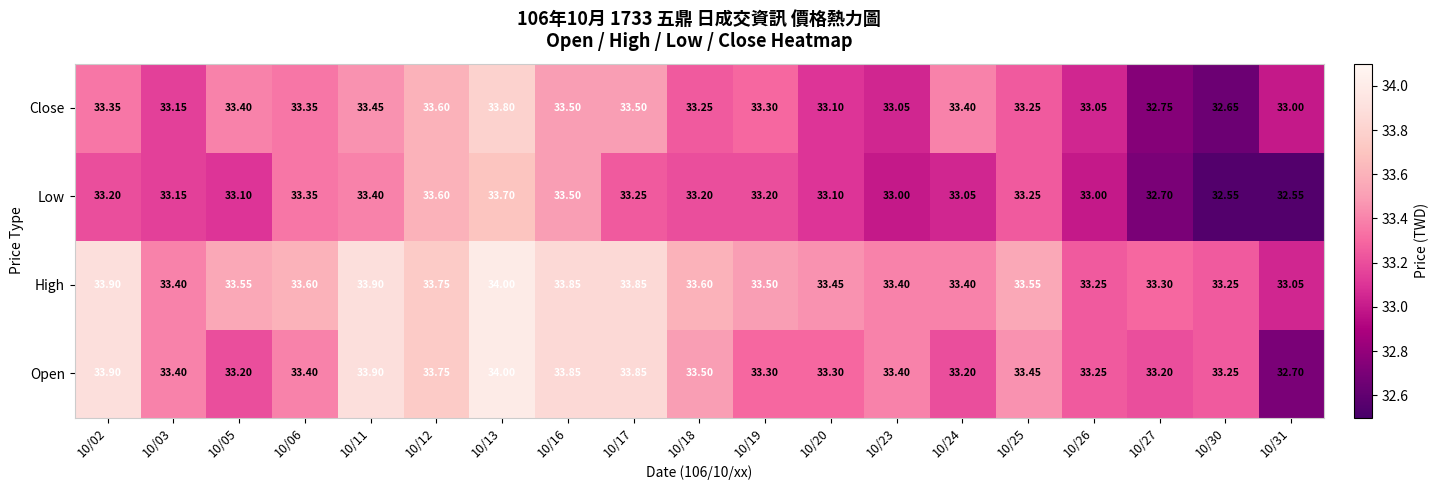

At how many categories does at least one series exceed 33?

19